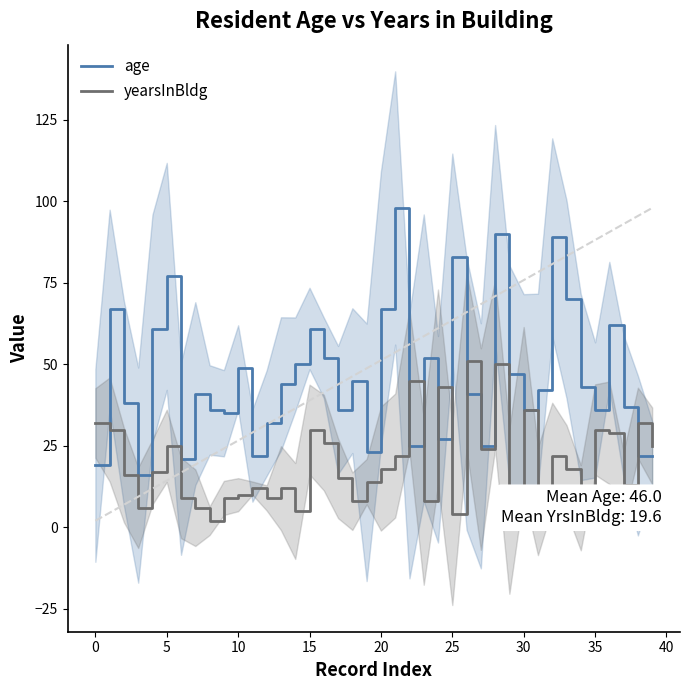

Where does the yearsInBldg series first go above 17?

0